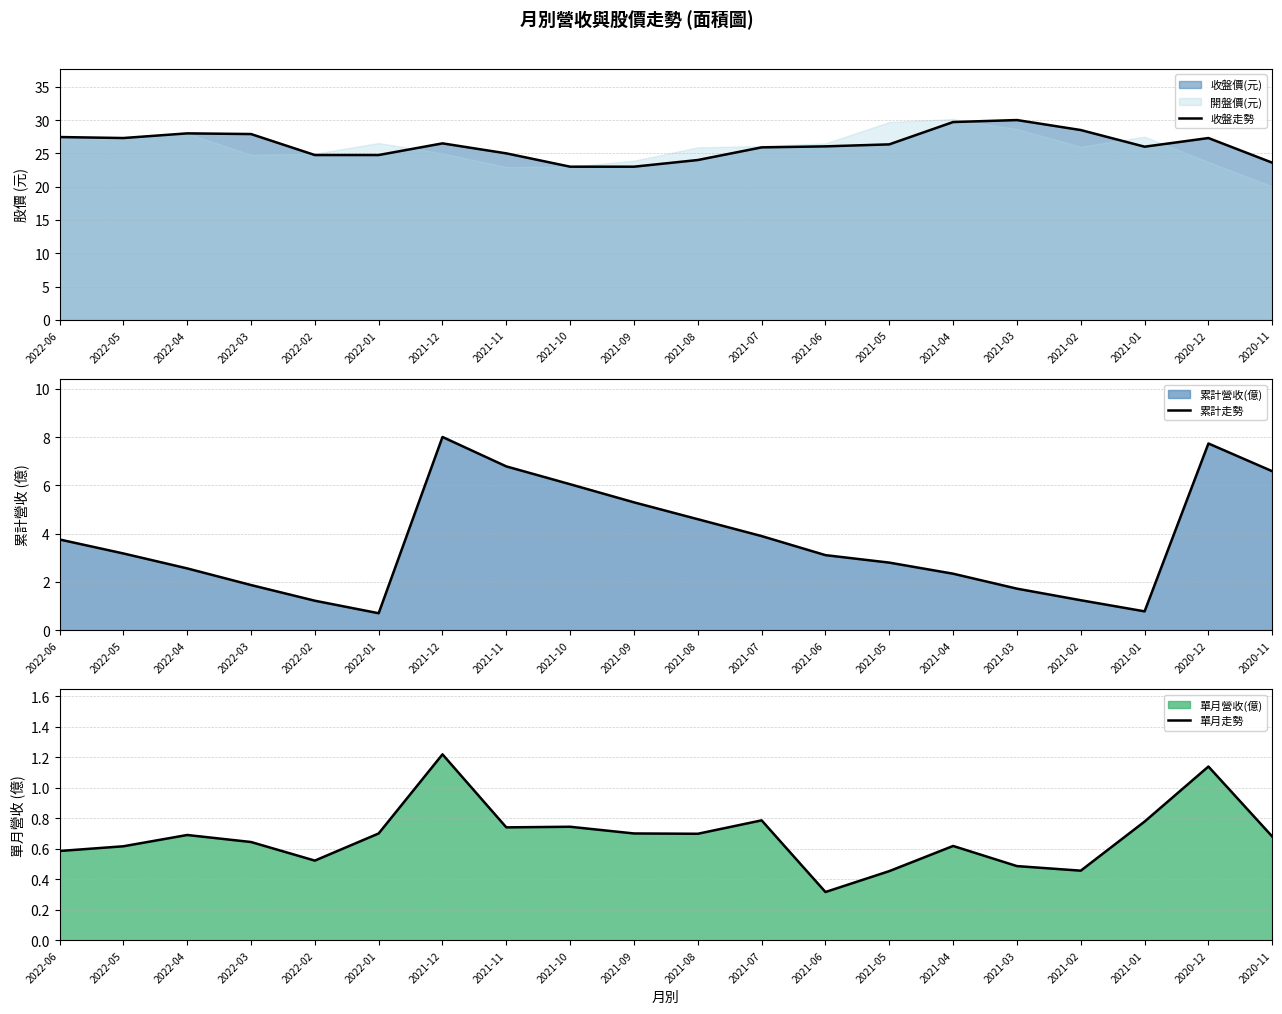

How many data points does each series have?

20